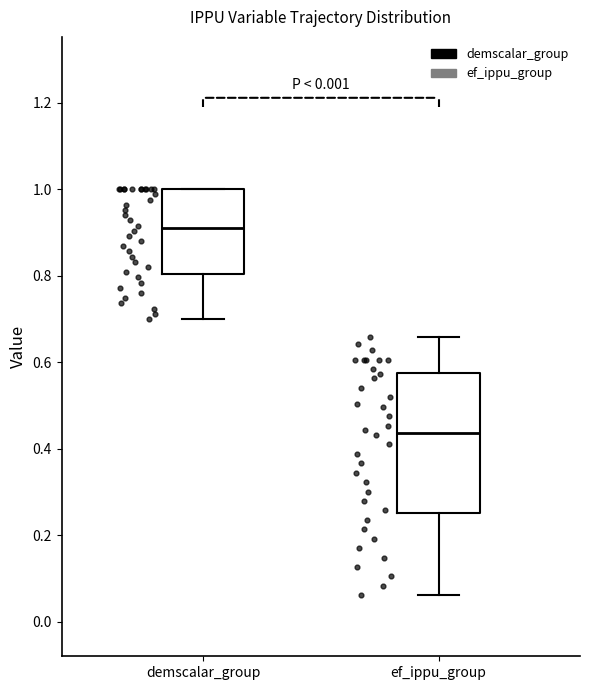

Reading left to right, read every box against the y-axis: the position of its median line, the range the box covers, and the ends of its whiskers. The values are not printed on the chart, so give them approximately, as read against the axis.

demscalar_group: median 0.92, box 0.80 to 1.00, whiskers 0.70 to 1.00
ef_ippu_group: median 0.44, box 0.26 to 0.58, whiskers 0.06 to 0.66